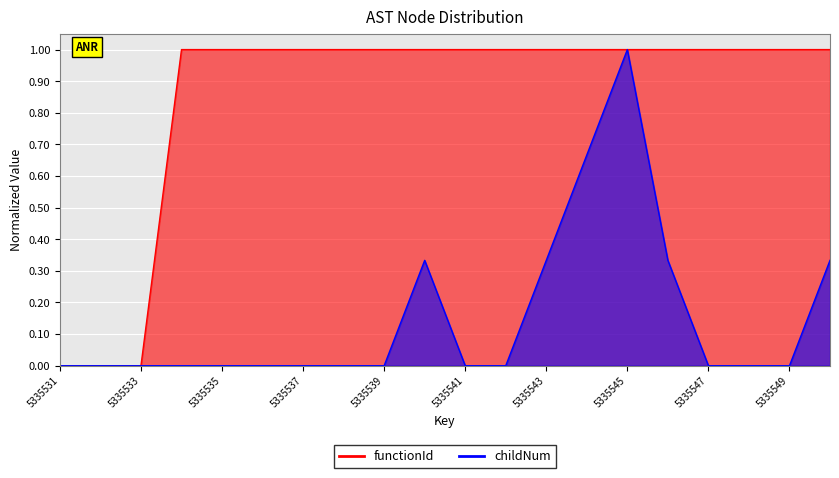

The functionId series shows 1.0 at 5335544. True or false?

True